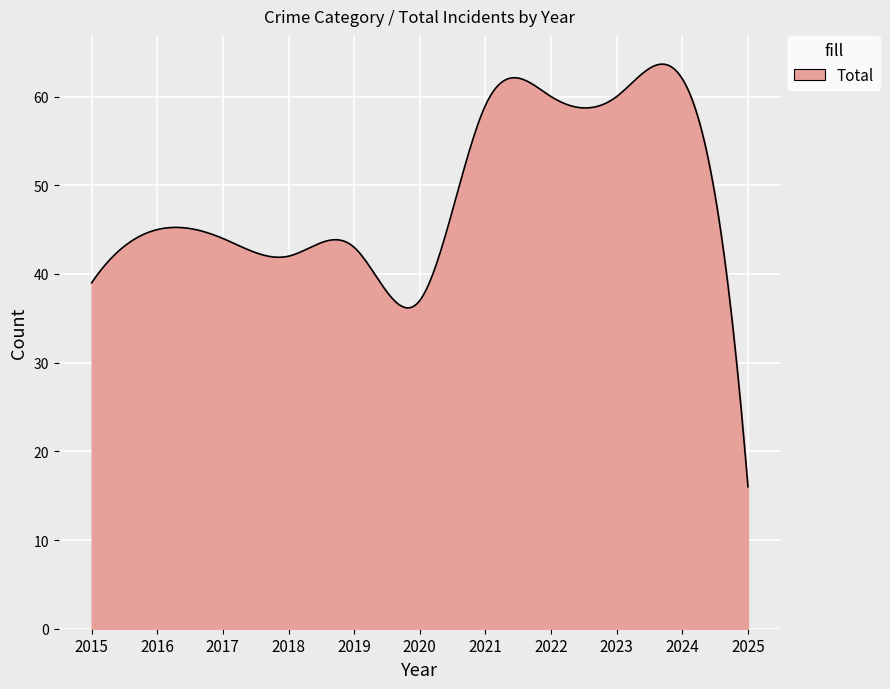

Count the number of categories in the chart.

300